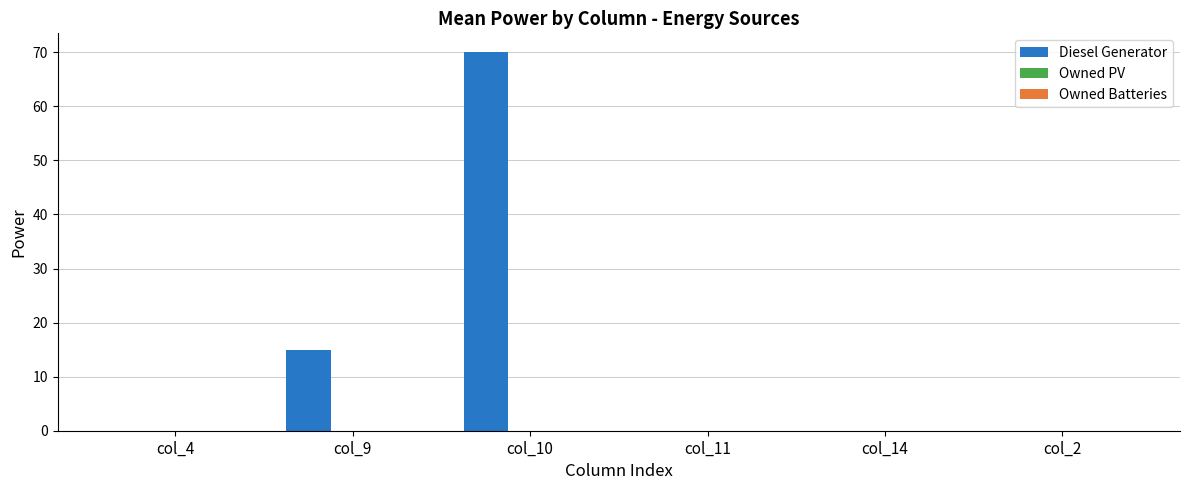

What is the sum of the values at col_11 and col_9?

15